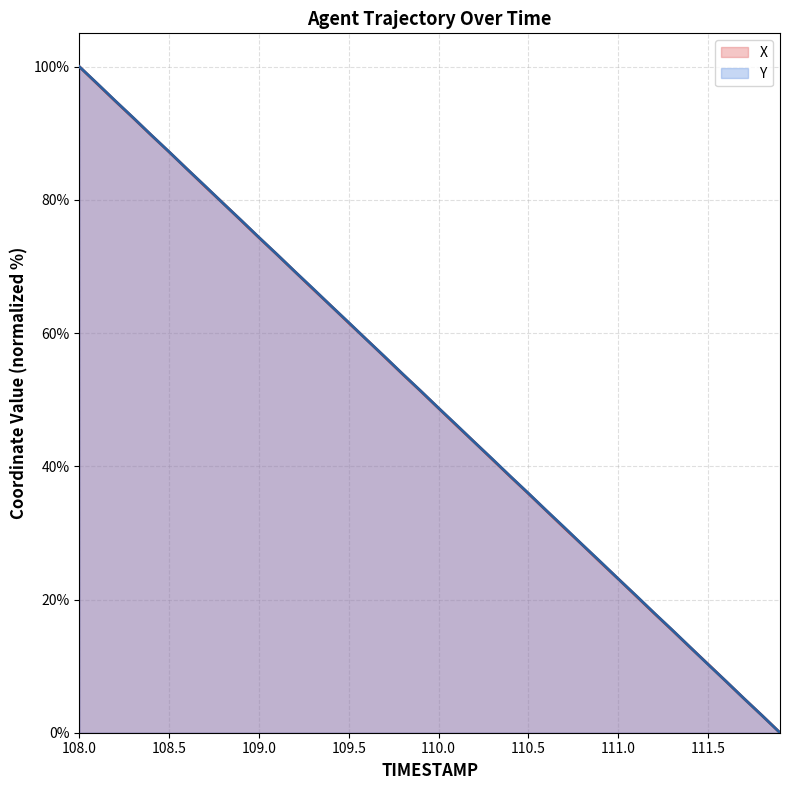

List the labels in order of X value, largest first.

108.0, 108.1, 108.2, 108.3, 108.4, 108.5, 108.6, 108.7, 108.8, 108.9, 109.0, 109.1, 109.2, 109.3, 109.4, 109.5, 109.6, 109.7, 109.8, 109.9, 110.0, 110.1, 110.2, 110.3, 110.4, 110.5, 110.6, 110.7, 110.8, 110.9, 111.0, 111.1, 111.2, 111.3, 111.4, 111.5, 111.6, 111.7, 111.8, 111.9